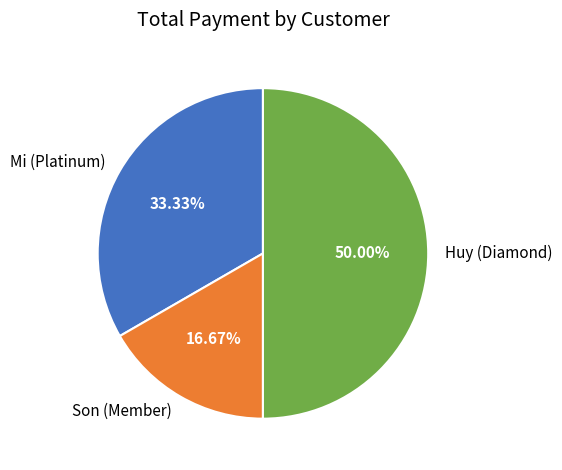

To the nearest percent, what is the combined percentage of Son (Member) and Huy (Diamond)?

67%